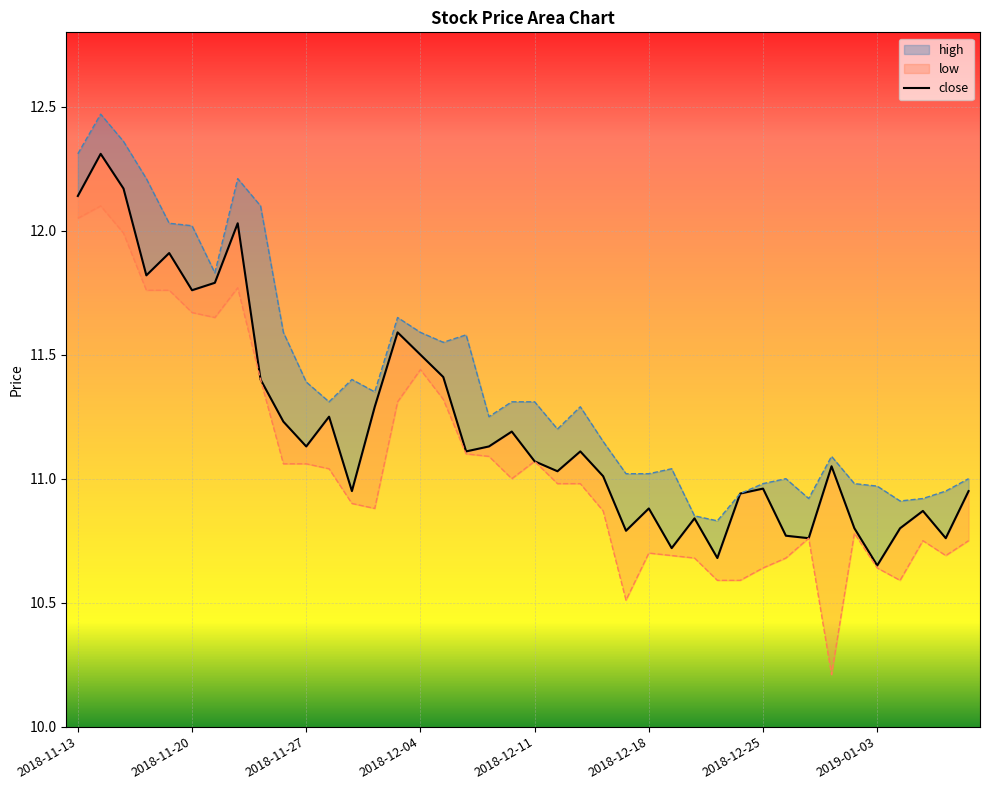

Which category has the lowest value in the high series?

2018-12-21